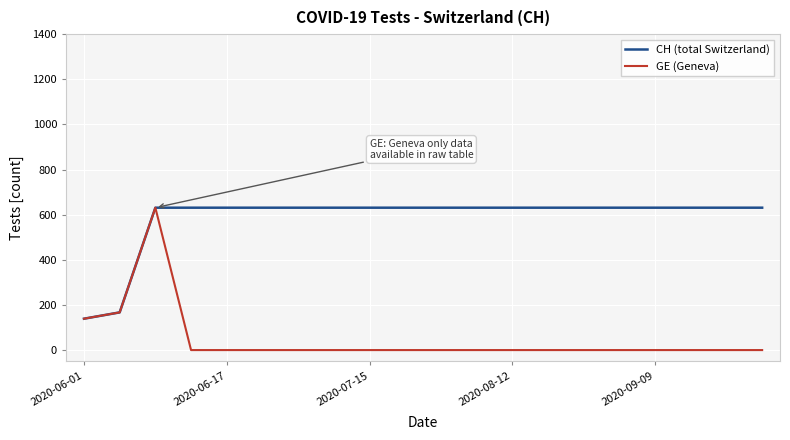

Which series has the widest spread of values?

GE (Geneva)